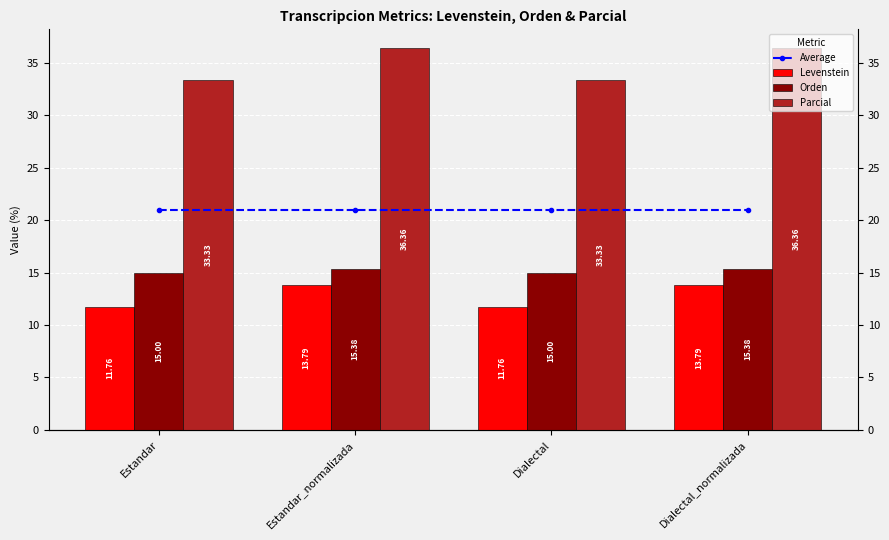

What is the value of the Parcial bar at the 2nd from the left?

36.4